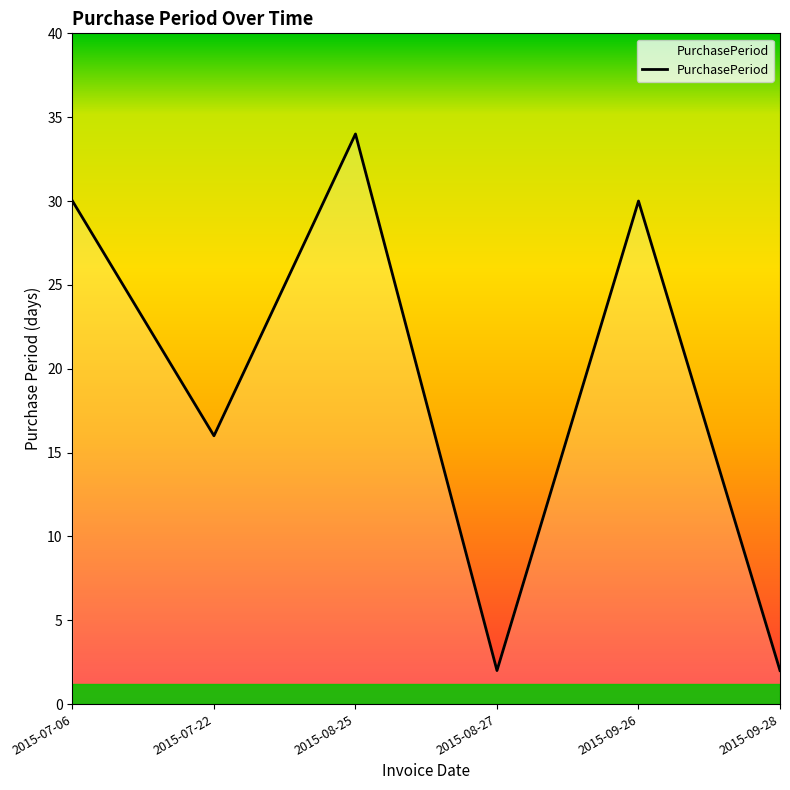

Does the chart display data point markers on the line(s)?

No